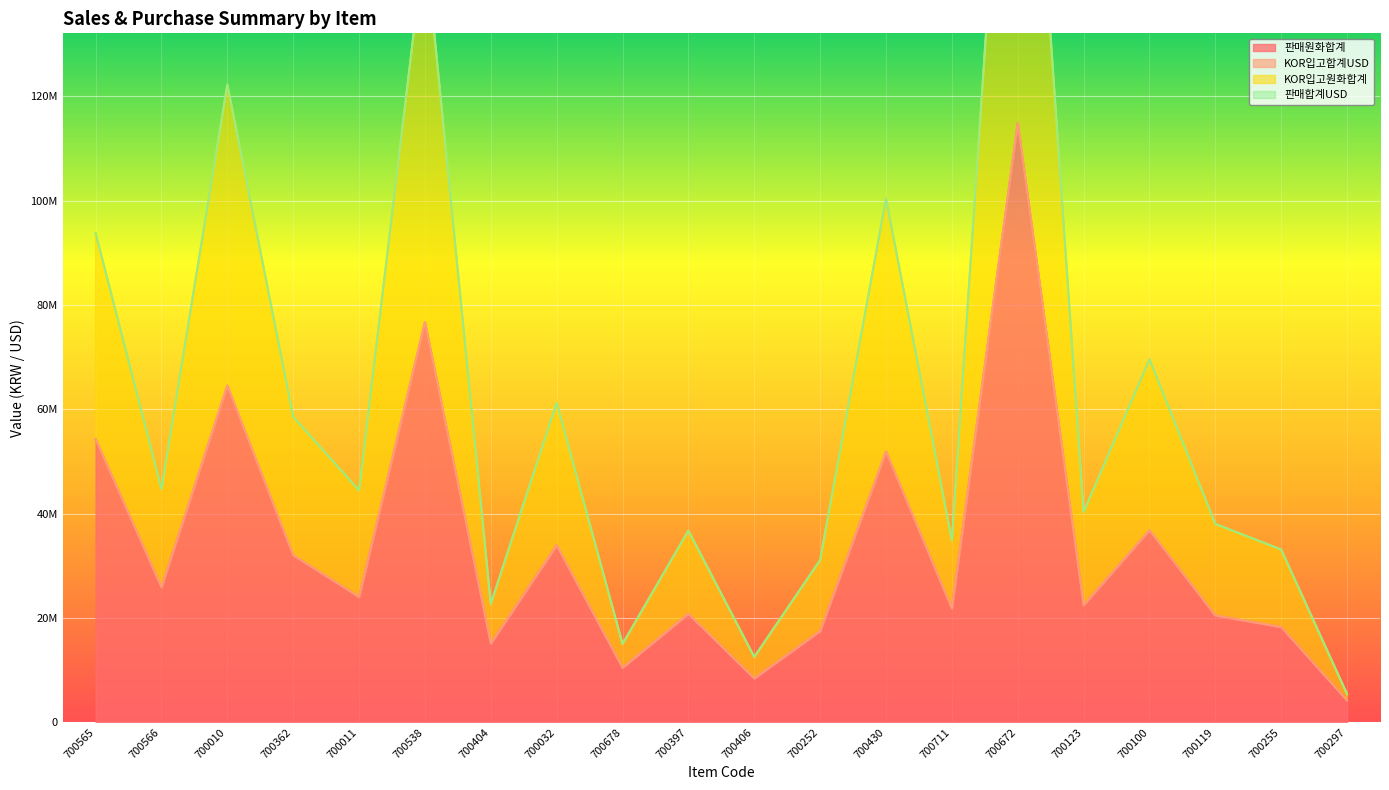

Where is the first local maximum for KOR입고합계USD?

700010